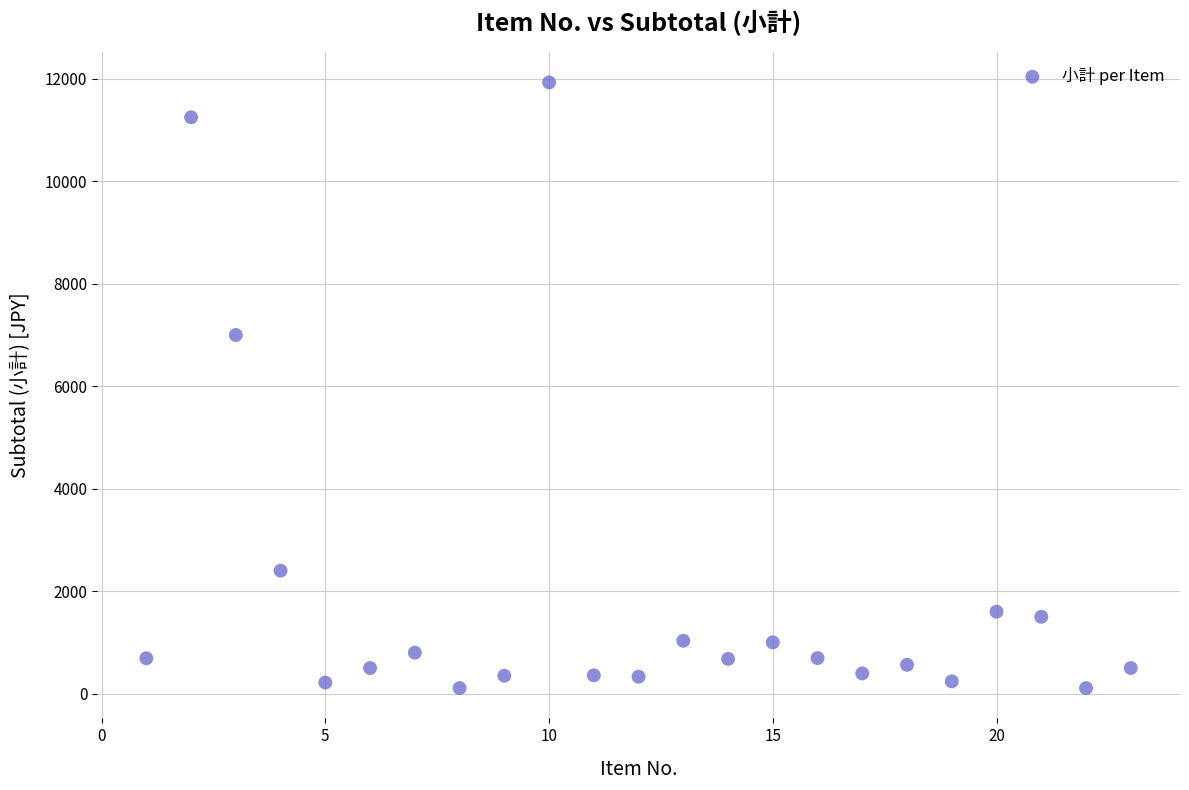

What is the range of Y values (max minus min)?

11822